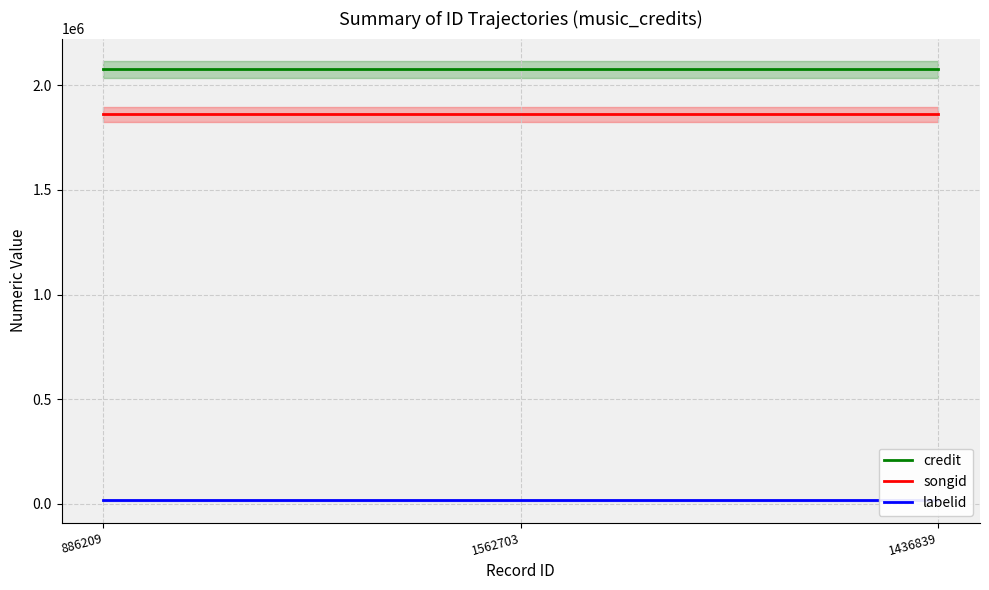

Count the number of data series in this chart.

3